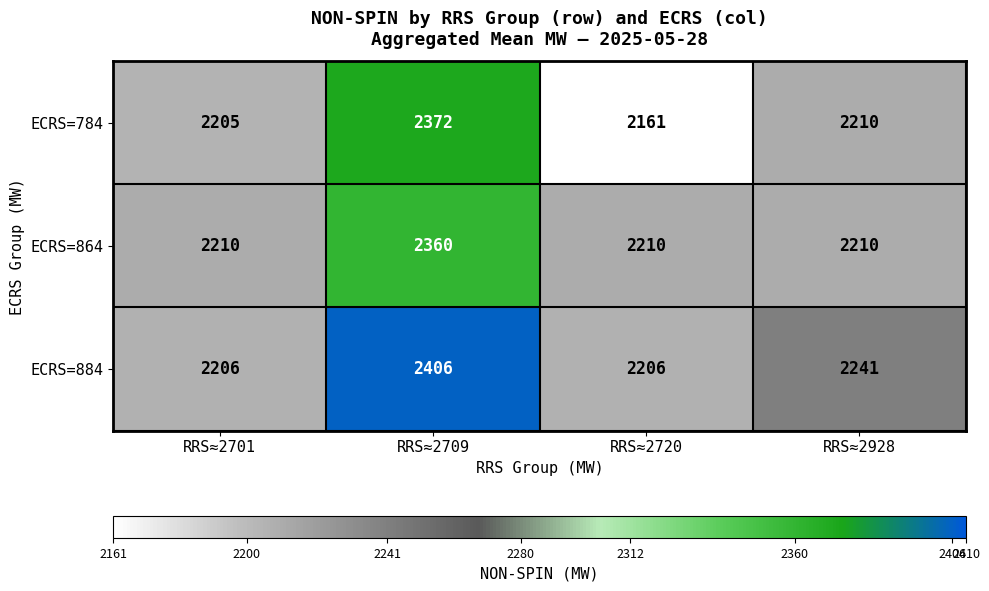

What value does the ECRS=784 series have at RRS≈2720, to the nearest 50?

2150